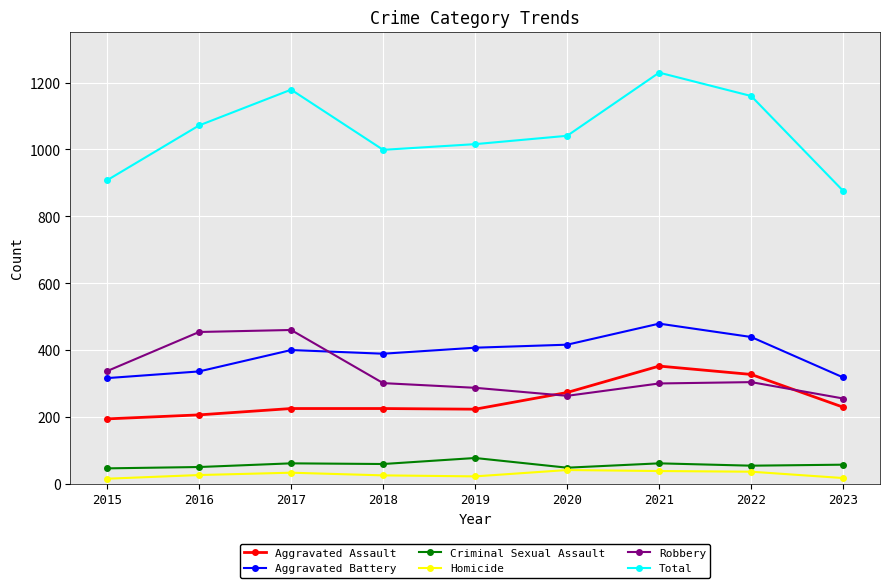

How many values in the Homicide series are below 26?

4